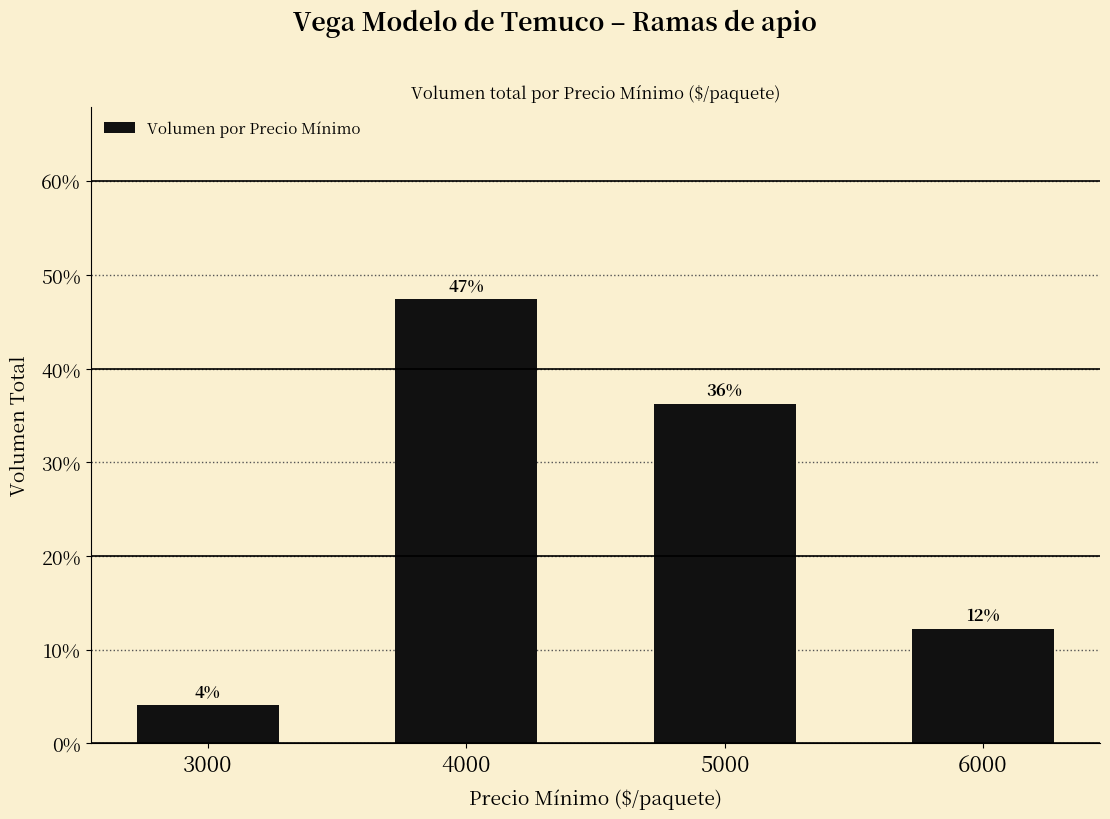

Does the chart contain any negative values?

No